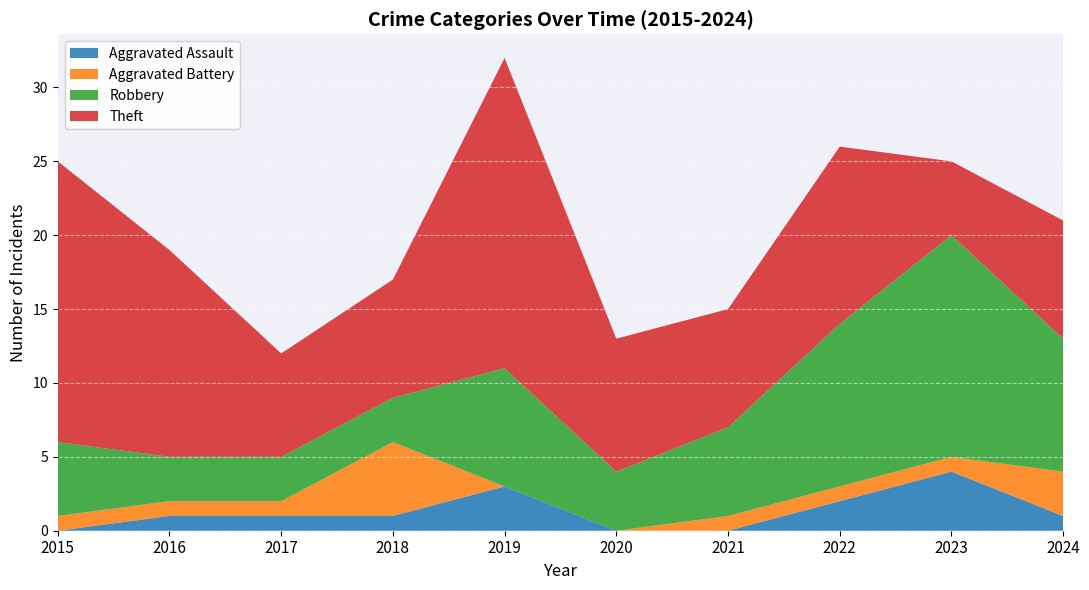

True or false: Aggravated Assault has a value of 2 at 2022.

True